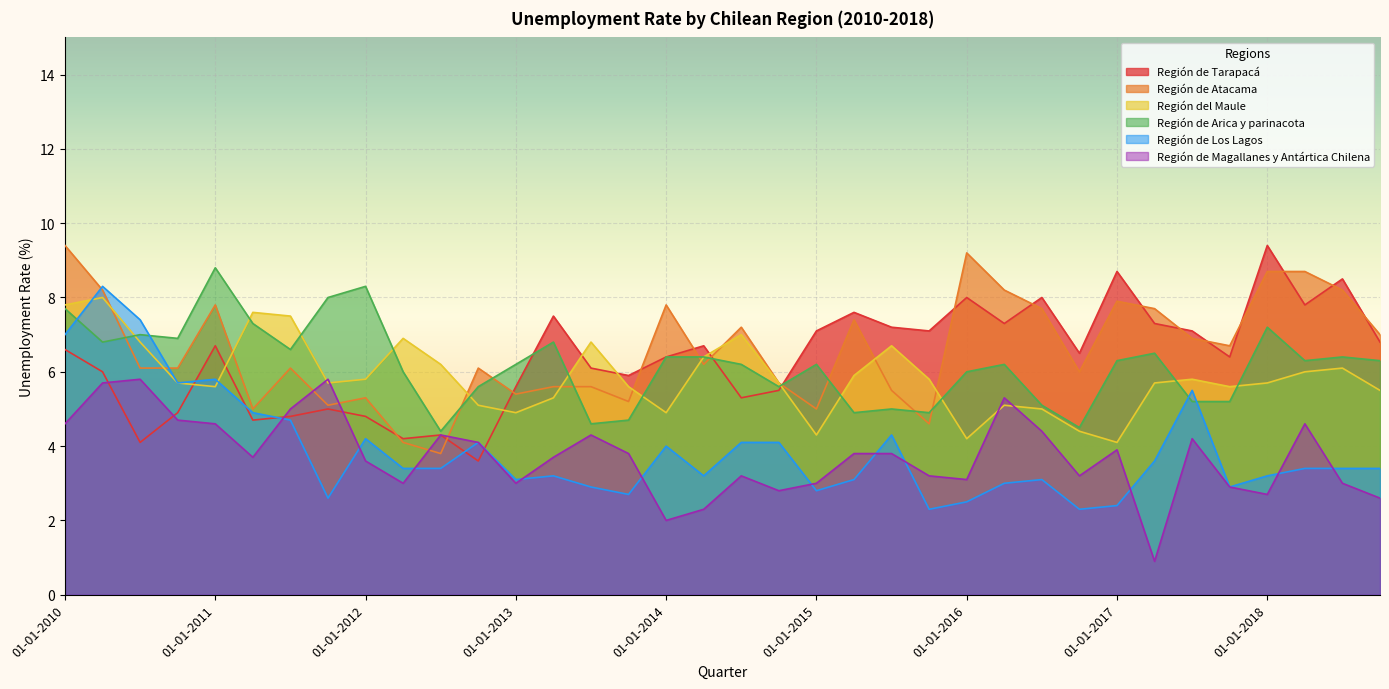

True or false: Región de Magallanes y Antártica Chilena and Región de Arica y parinacota intersect in this chart.

False